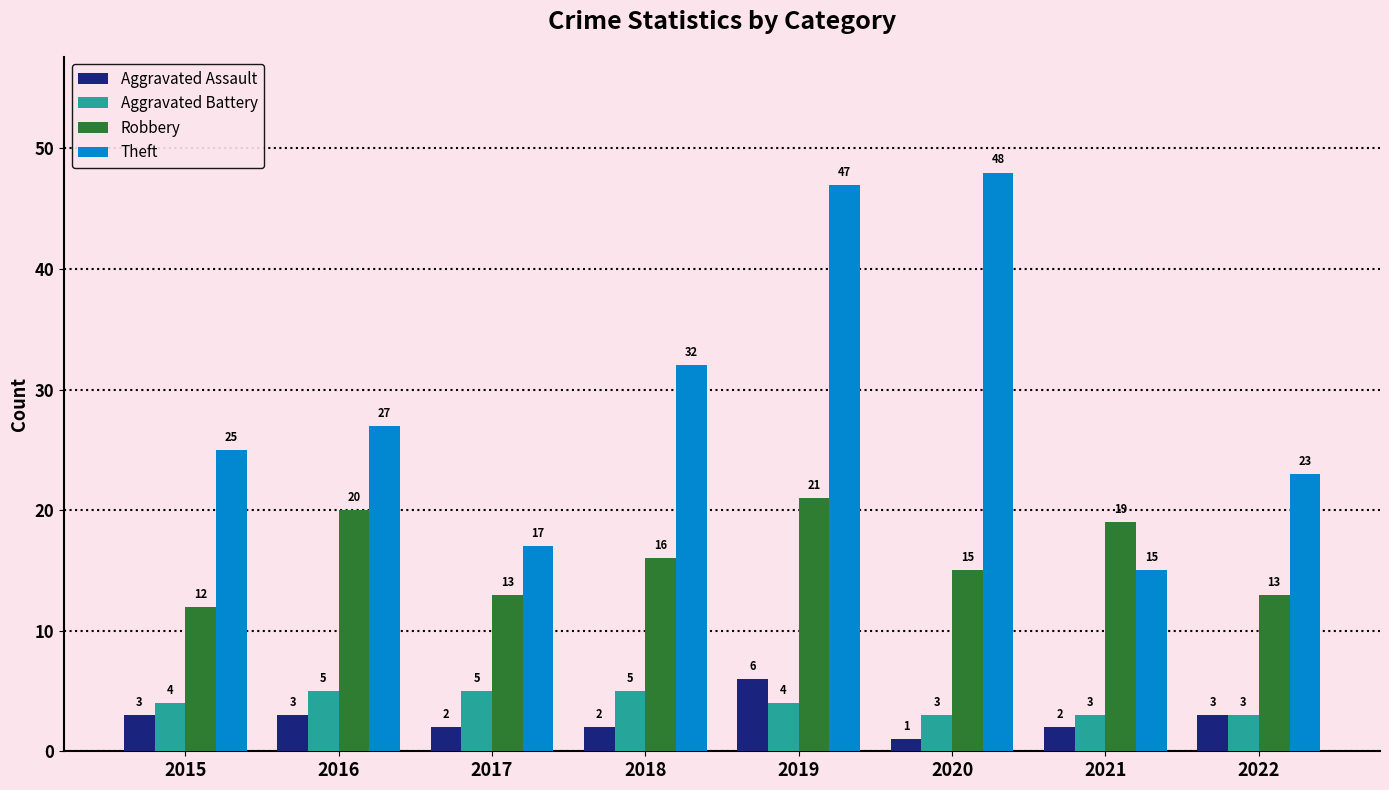

How many data points in Robbery are less than 16?

4